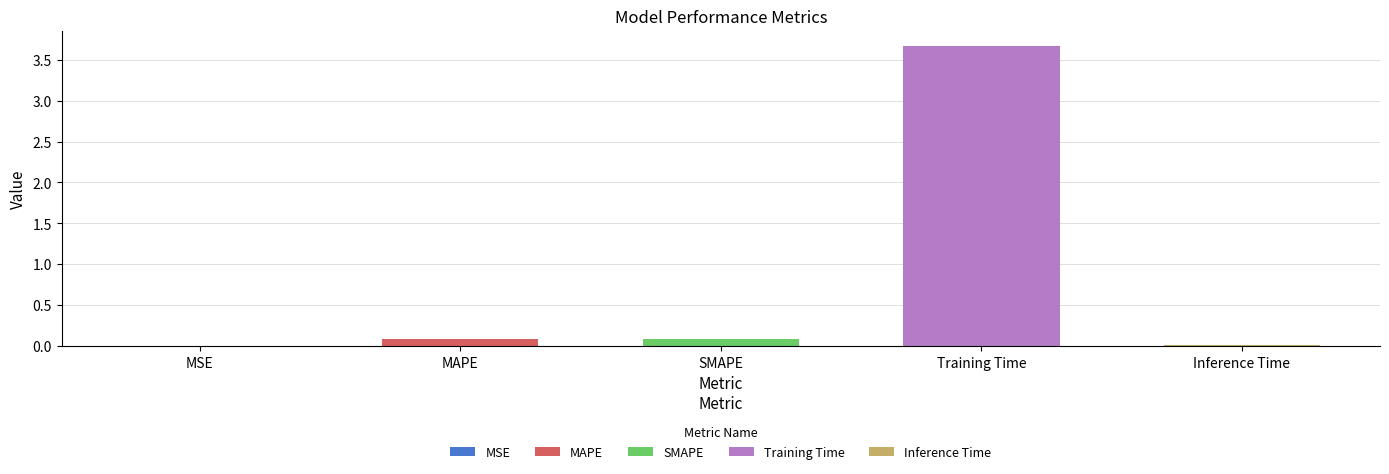

List the labels in order of value, largest first.

Training Time, SMAPE, MAPE, Inference Time, MSE